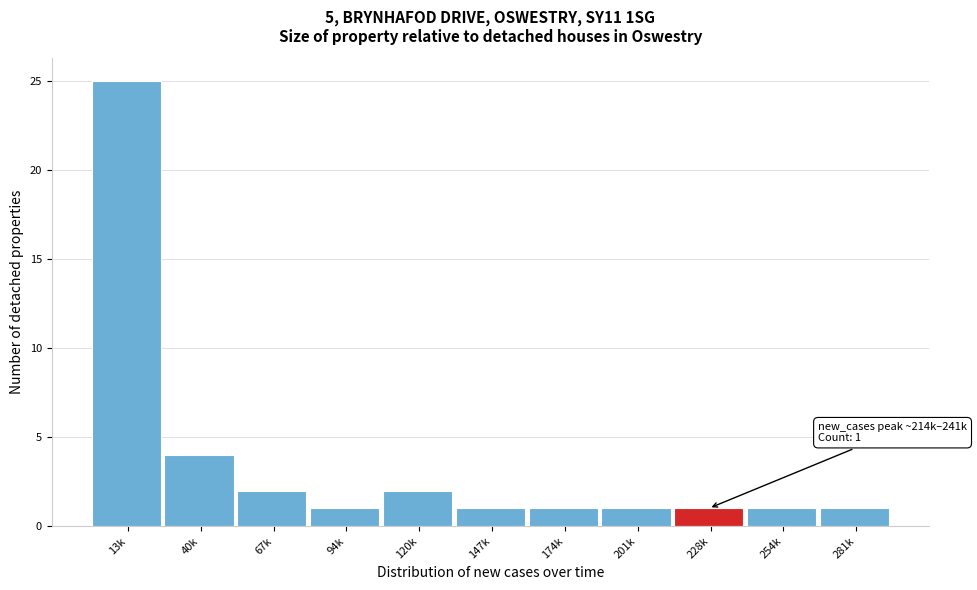

Reading left to right, list all the values displayed in this chart.

25	4	2	1	2	1	1	1	1	1	1